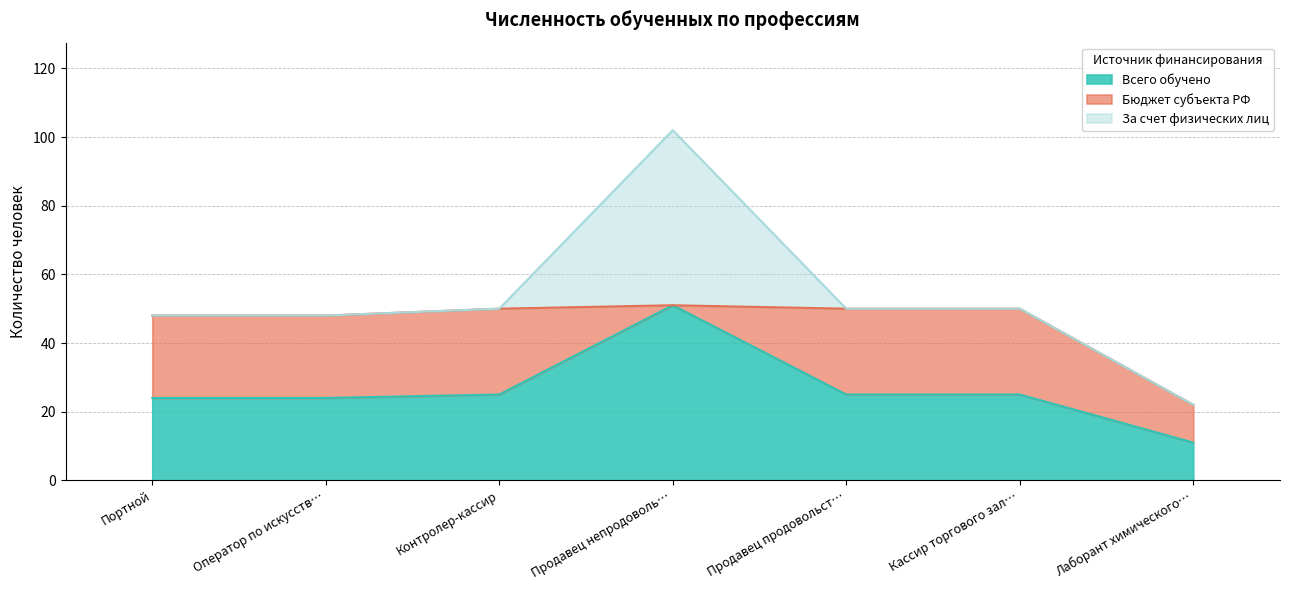

True or false: Бюджет субъекта РФ has more than 1 points higher than both neighbors.

False